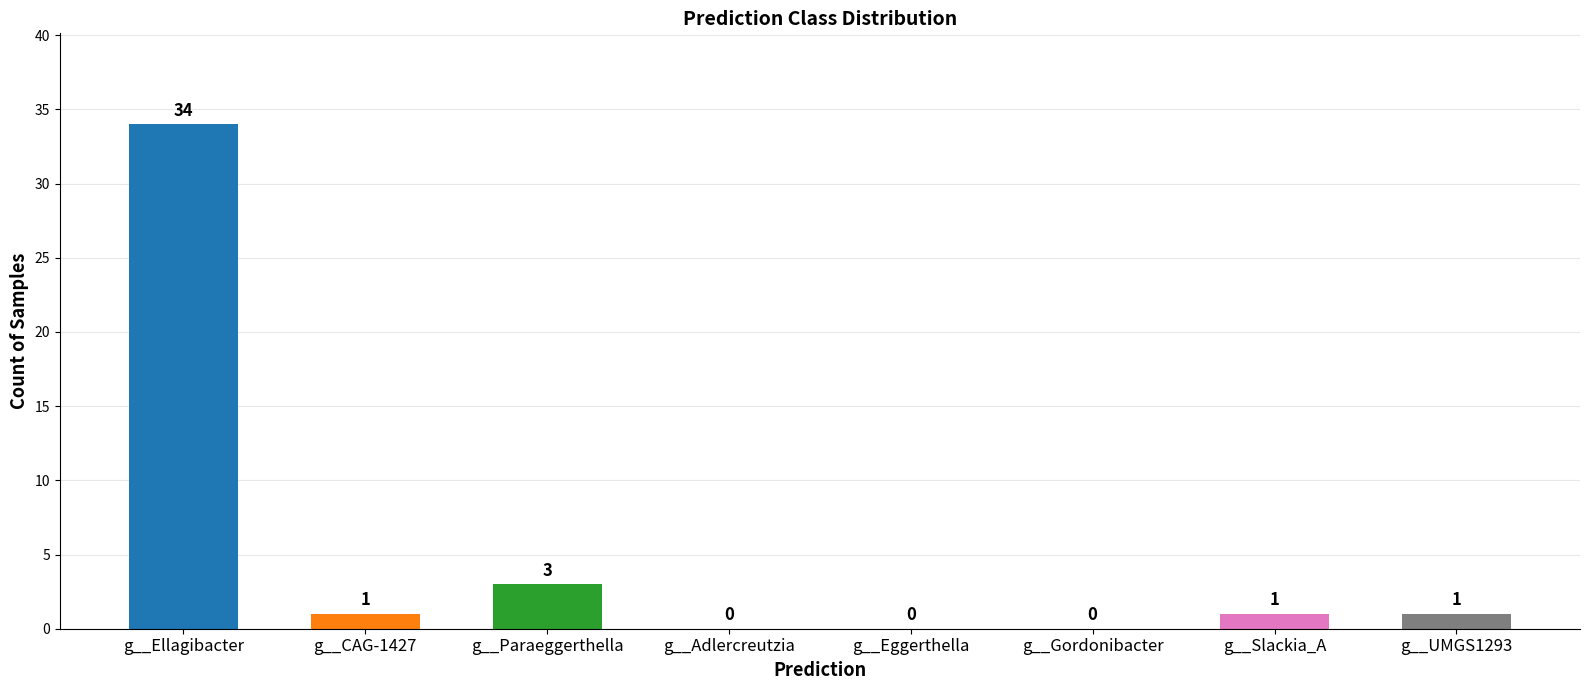

What is the change in value from g__CAG-1427 to g__Paraeggerthella?

+2